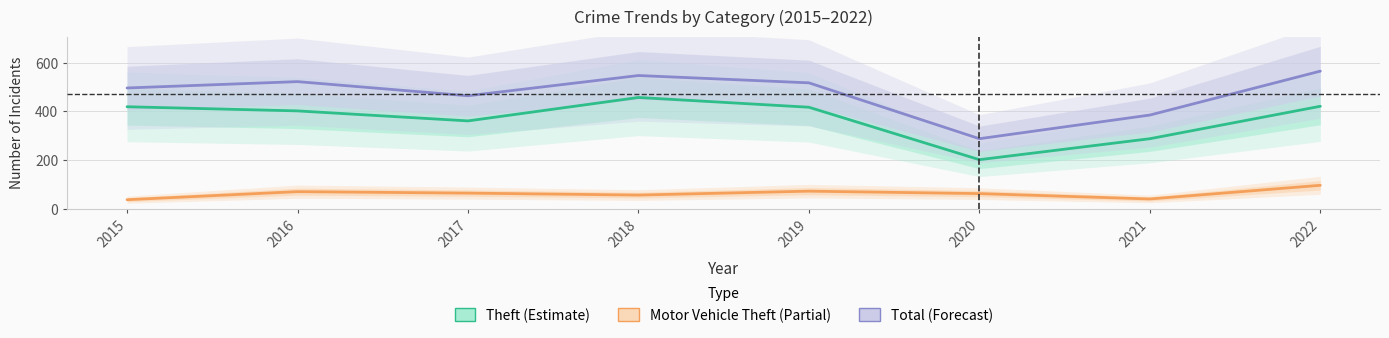

Reading left to right, list all the values displayed in this chart.

Theft: 419	402	361	457	417	202	288	421
Motor Vehicle Theft: 38	71	65	57	73	63	41	97
Total: 496	522	464	547	517	288	385	565